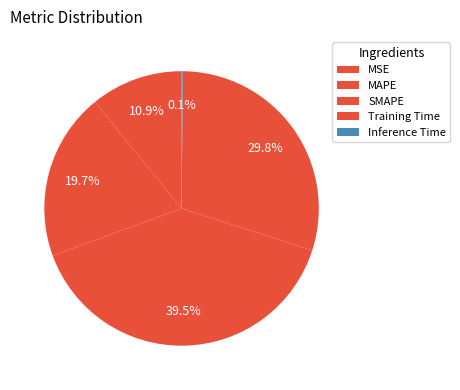

Which has a higher value, Training Time or Inference Time?

Training Time